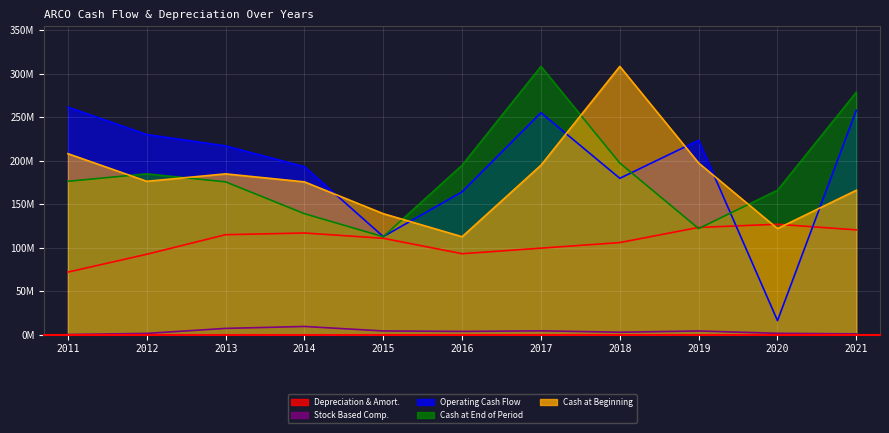

Does the chart display data point markers on the line(s)?

No